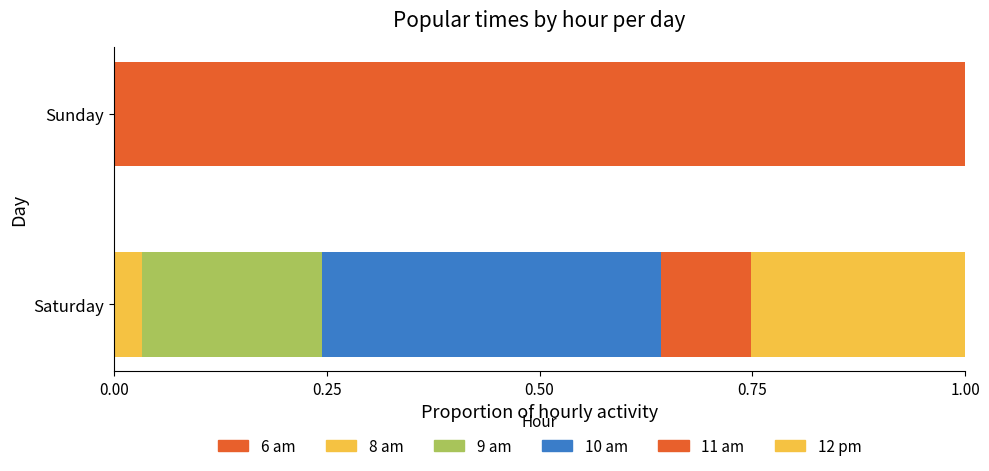

Count the 12 pm values in the range 0 to 1.

2